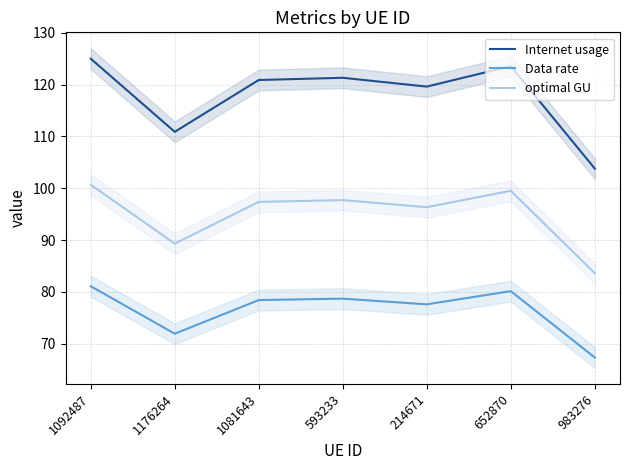

Which category has the highest value in the Data rate series?

1092487